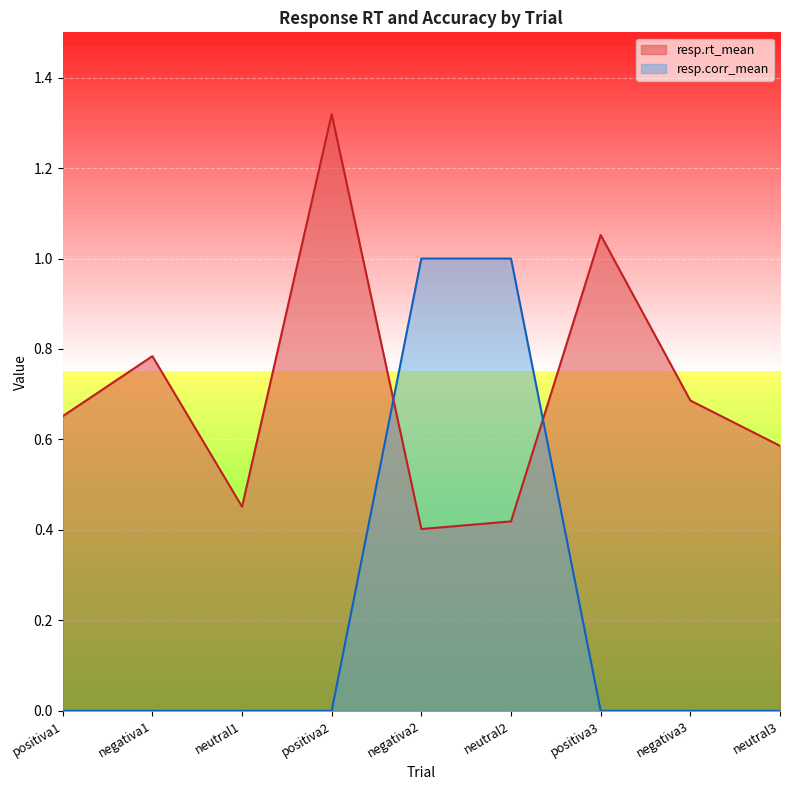

Which category has the lowest value in the resp.corr_mean series?

positiva1